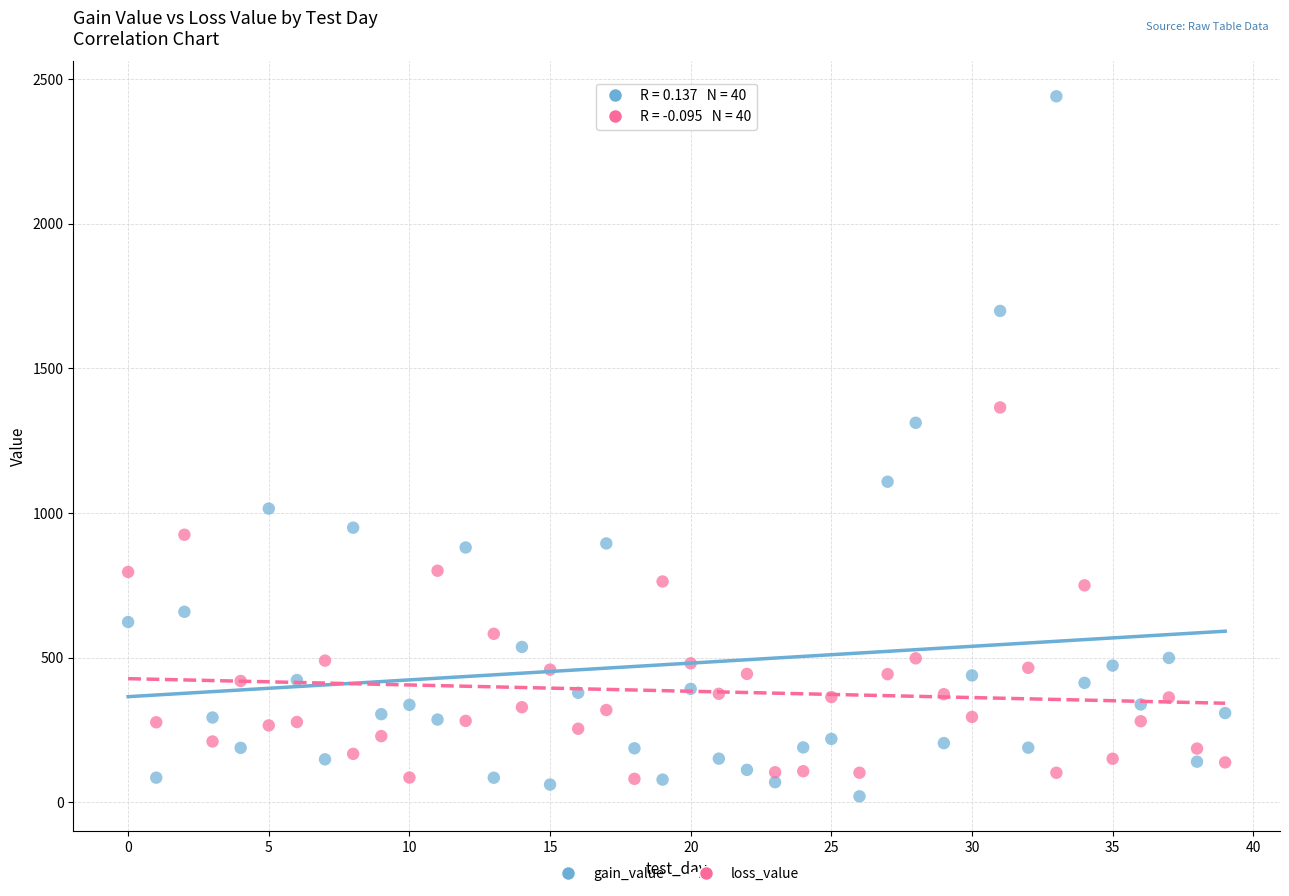

Which series has the largest Y range (max minus min)?

gain_value